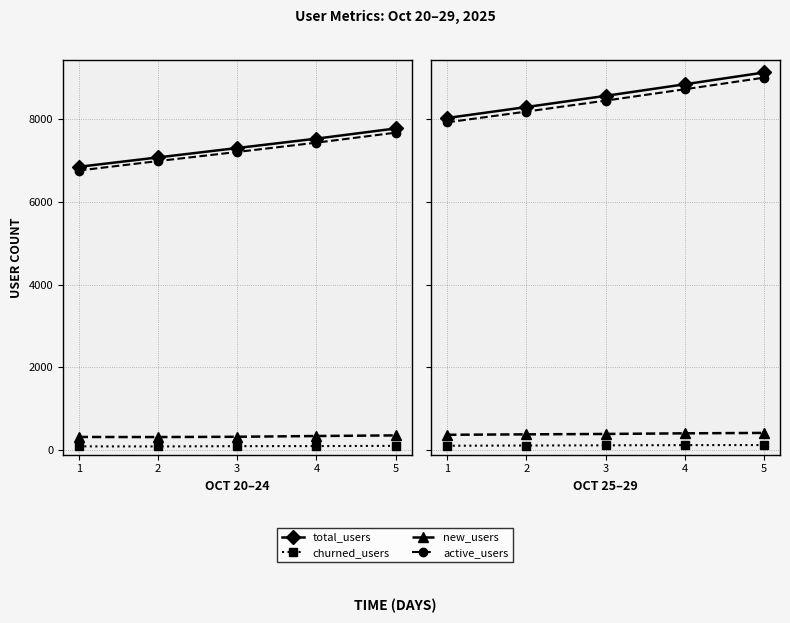

True or false: active_users and new_users intersect in this chart.

False